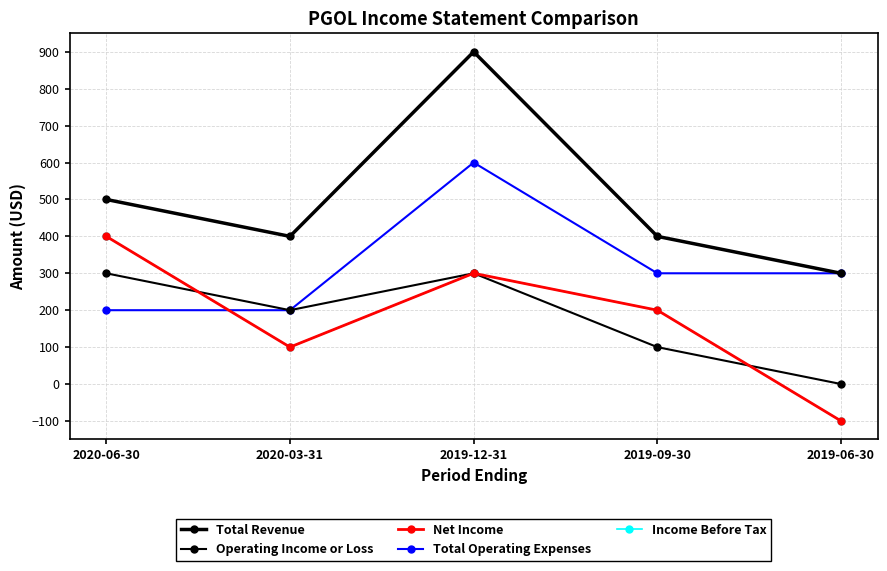

Reading left to right, what are all the values shown in this chart?

Total Revenue: 500	400	900	400	300
Operating Income or Loss: 300	200	300	100	0
Net Income: 400	100	300	200	-100
Total Operating Expenses: 200	200	600	300	300
Income Before Tax: 400	100	300	200	-100